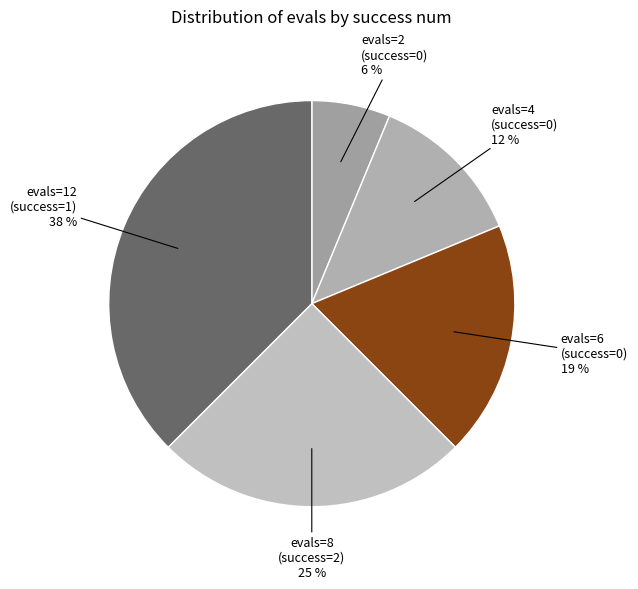

Rank the categories by value from lowest to highest.

evals=2 (success=0) 6 %, evals=4 (success=0) 12 %, evals=6 (success=0) 19 %, evals=8 (success=2) 25 %, evals=12 (success=1) 38 %